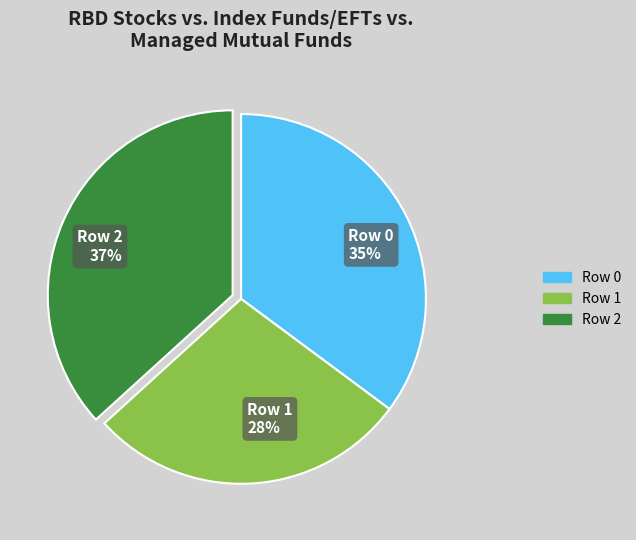

Between Row 2 37% and Row 0 35%, which is larger?

Row 2 37%